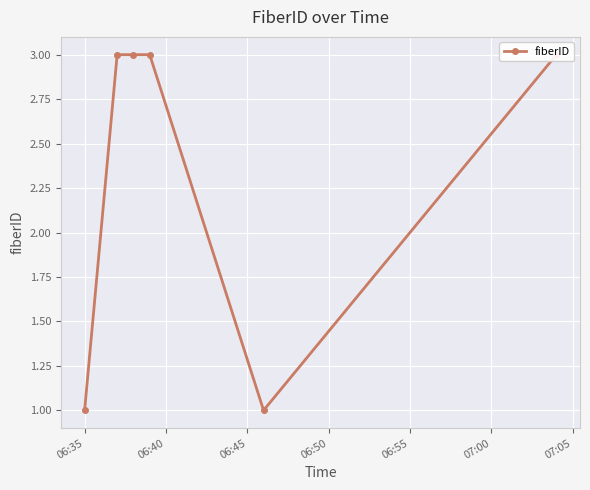

What is the difference between the maximum and minimum values?

2